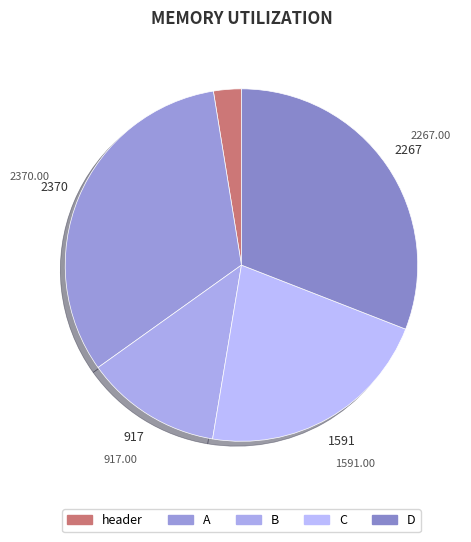

Combined, do C and B account for over 50%?

No